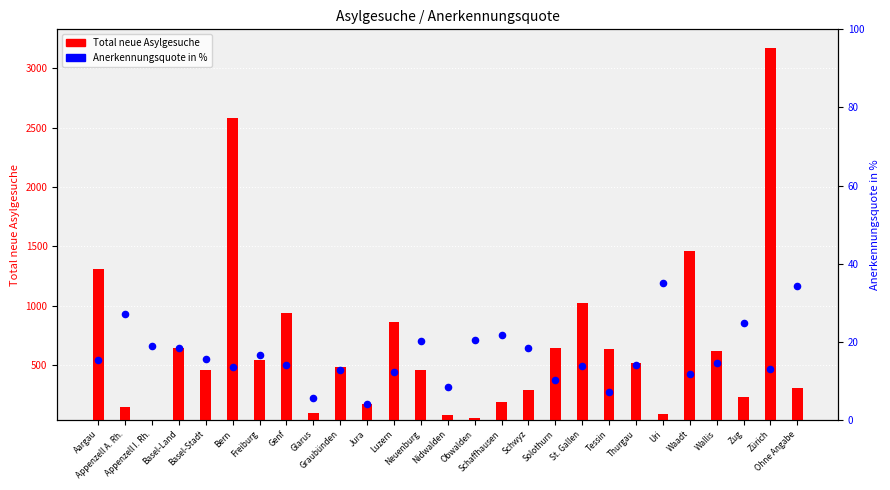

Which series reaches the minimum Y coordinate?

Total neue Asylgesuche